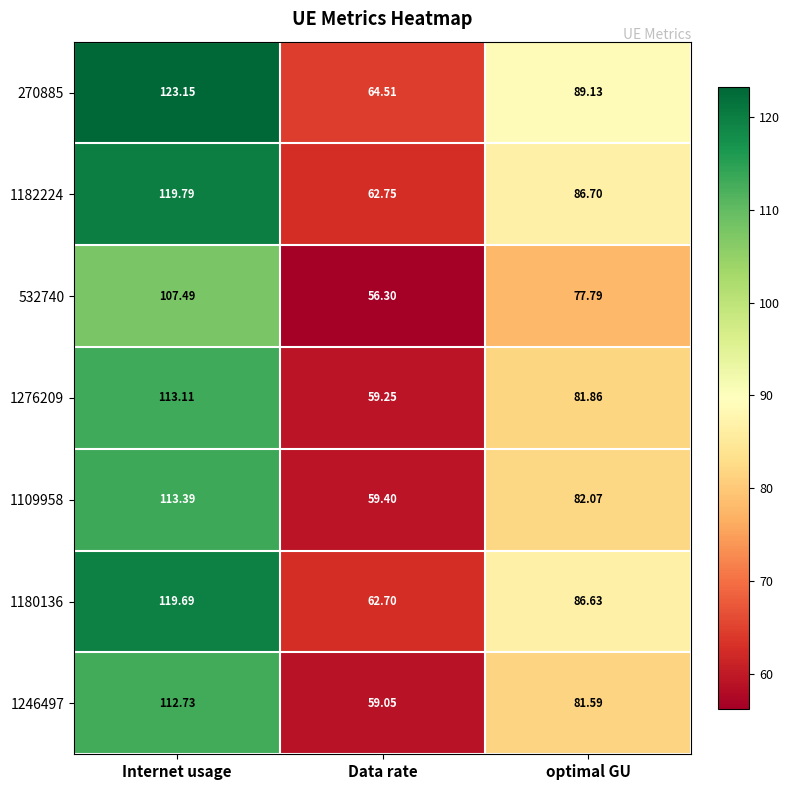

At which label does 1180136 reach its minimum?

Data rate